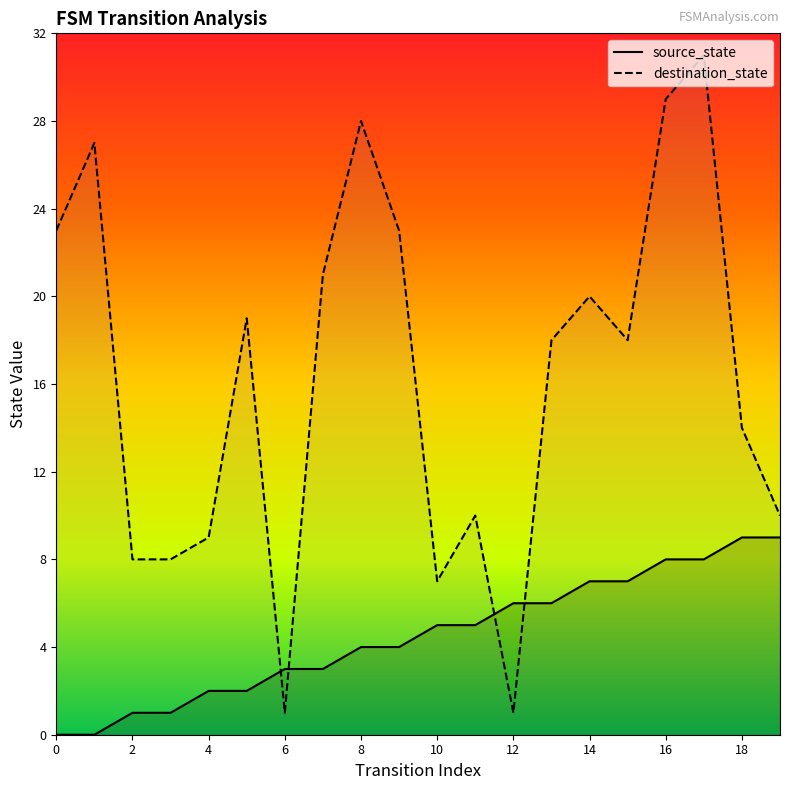

Between 10 and 18, which series saw the biggest shift?

destination_state